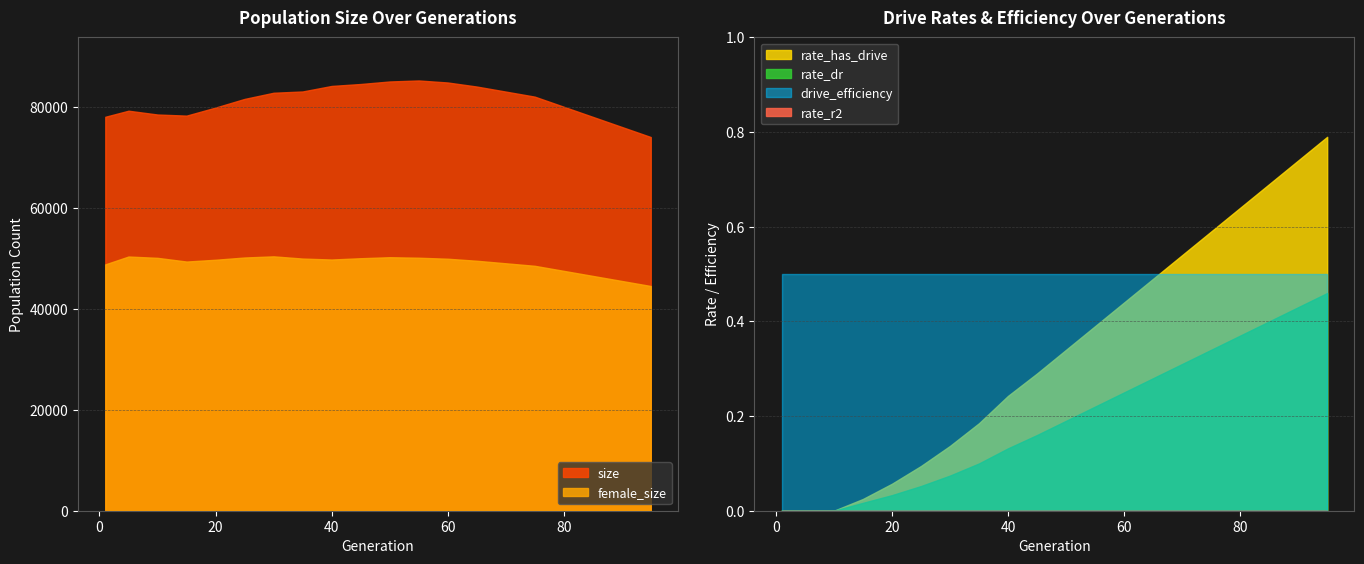

List the series in order of their peak value, lowest first.

rate_r2, rate_dr, drive_efficiency, rate_has_drive, female_size, size